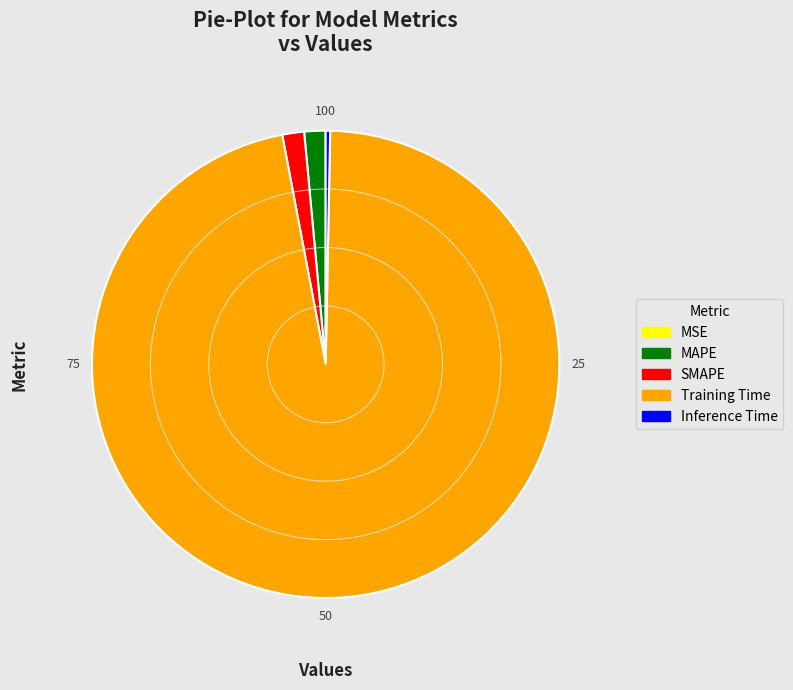

Which category has the biggest portion of the pie?

Training Time